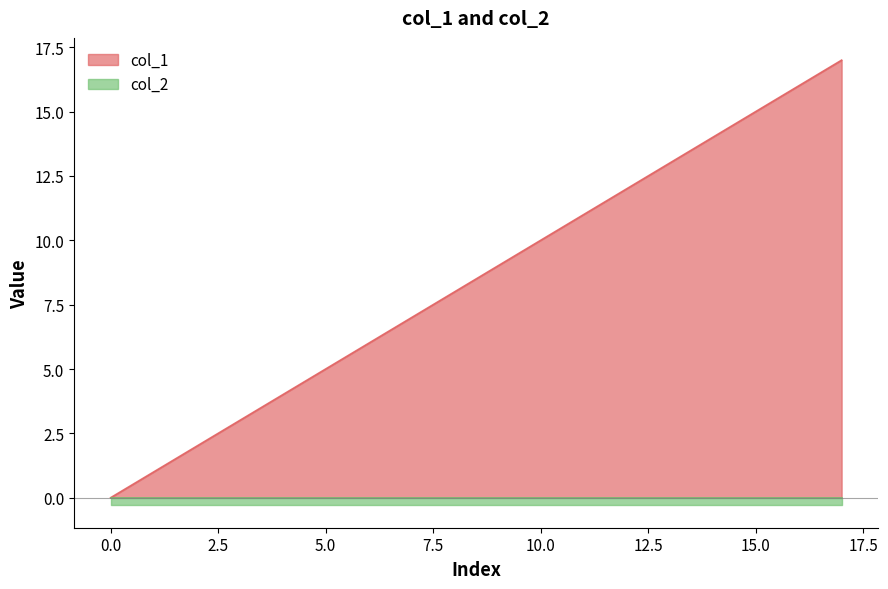

How many lines are shown in the chart?

2